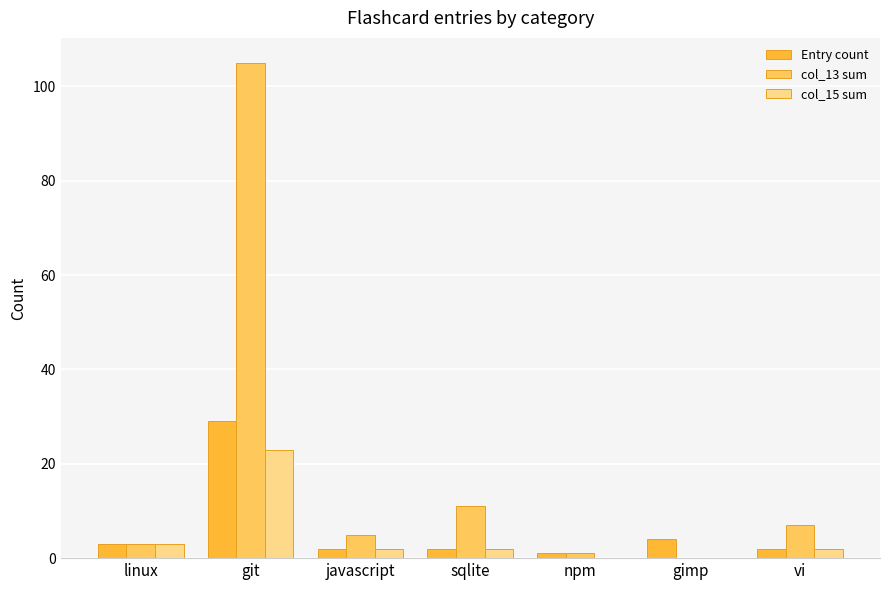

Reading left to right, transcribe all the data shown in this chart.

Entry count: 3	29	2	2	1	4	2
col_13 sum: 3	105	5	11	1	0	7
col_15 sum: 3	23	2	2	0	0	2